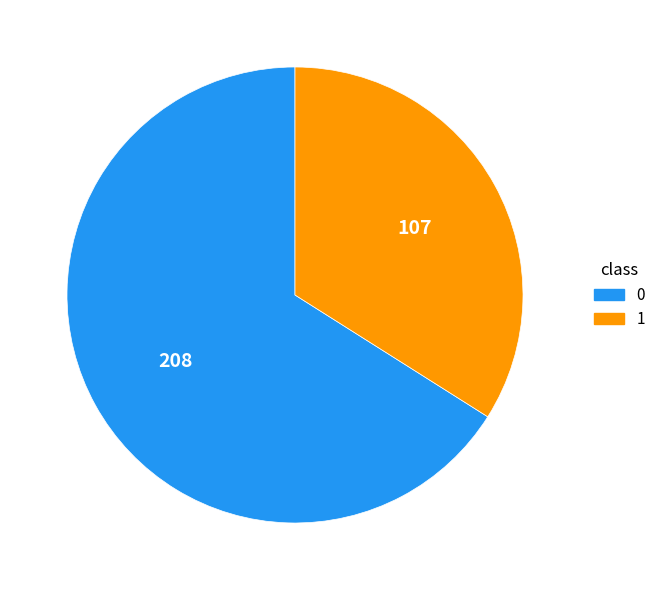

Is it true that 1 is 26% of the pie?

False